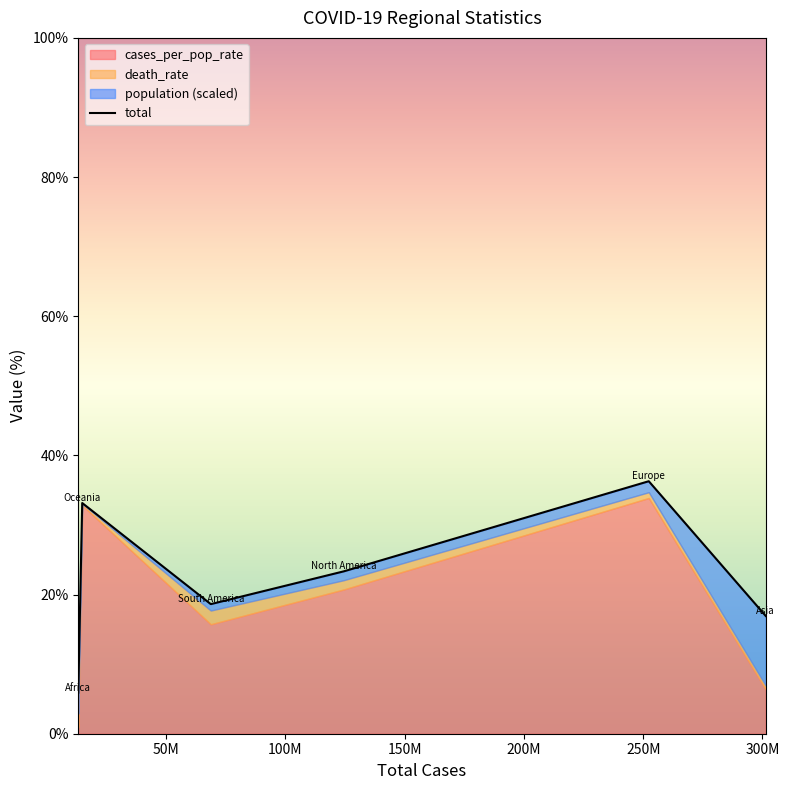

What is the sum of all values?

134.2